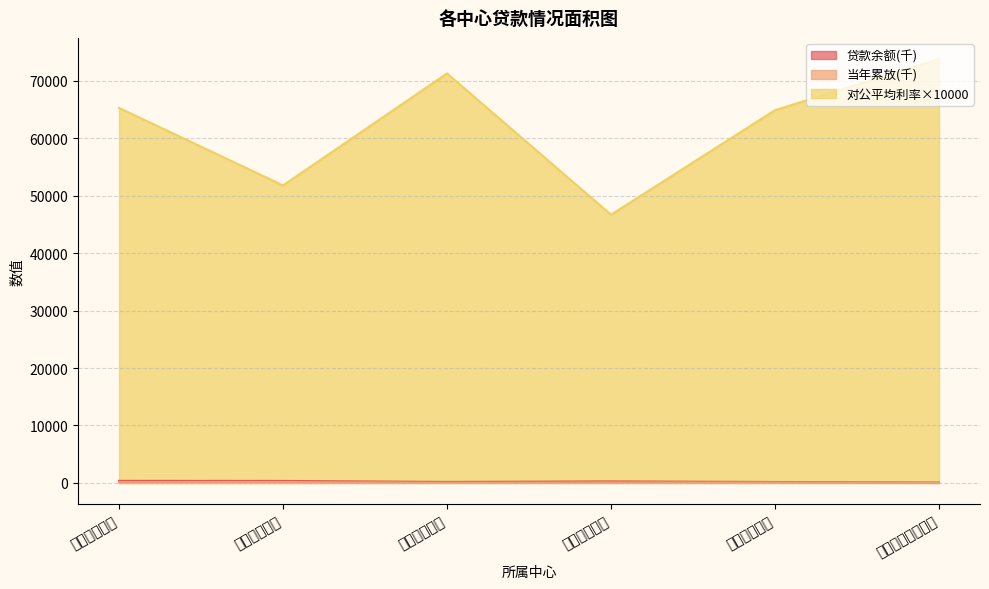

What position from the right is 公司业务二部?

3